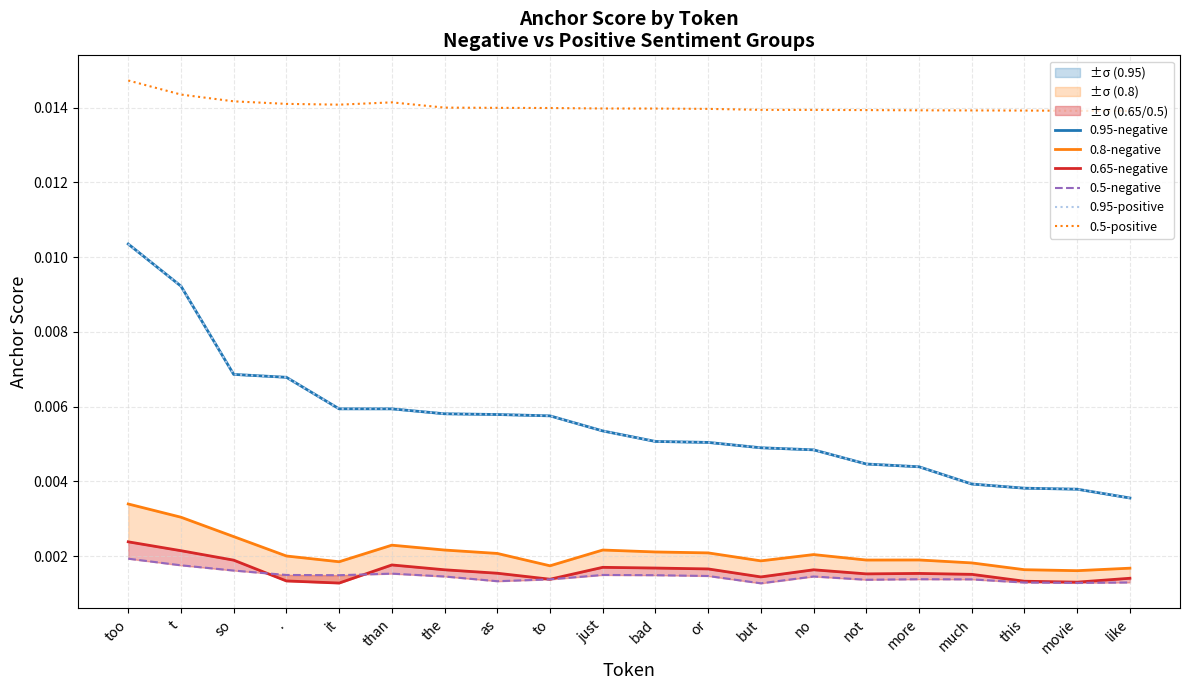

Which series has the largest total across all categories?

0.5-positive